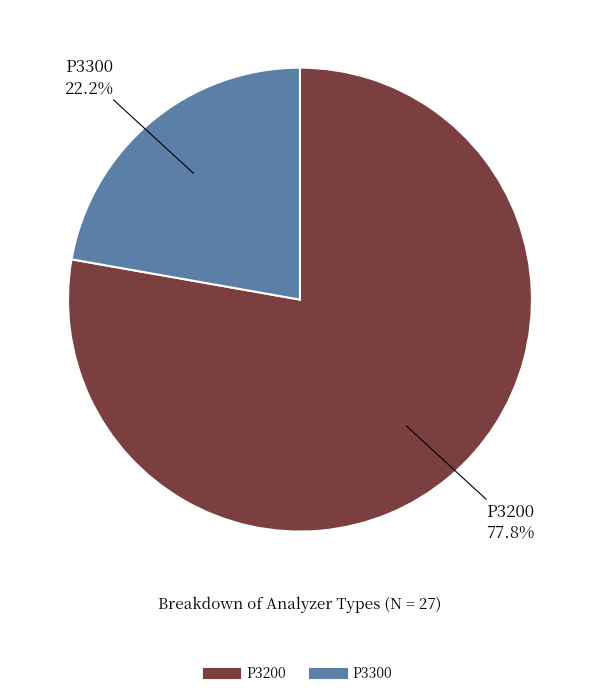

The P3300 slice represents 22% of the pie. True or false?

True